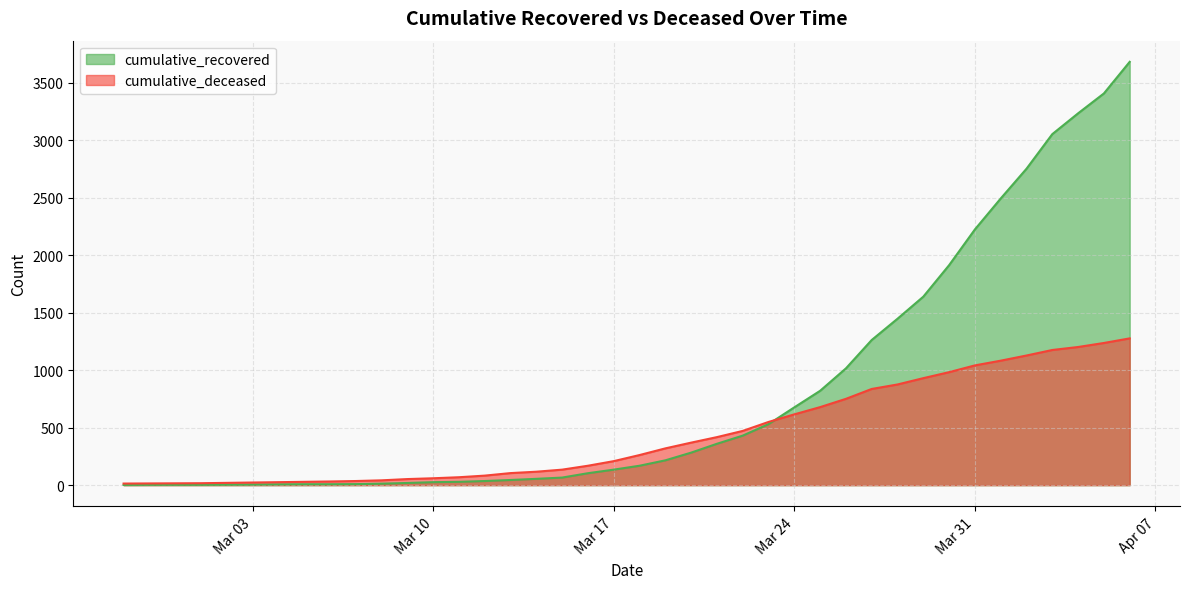

True or false: cumulative_recovered and cumulative_deceased cross at least once.

True